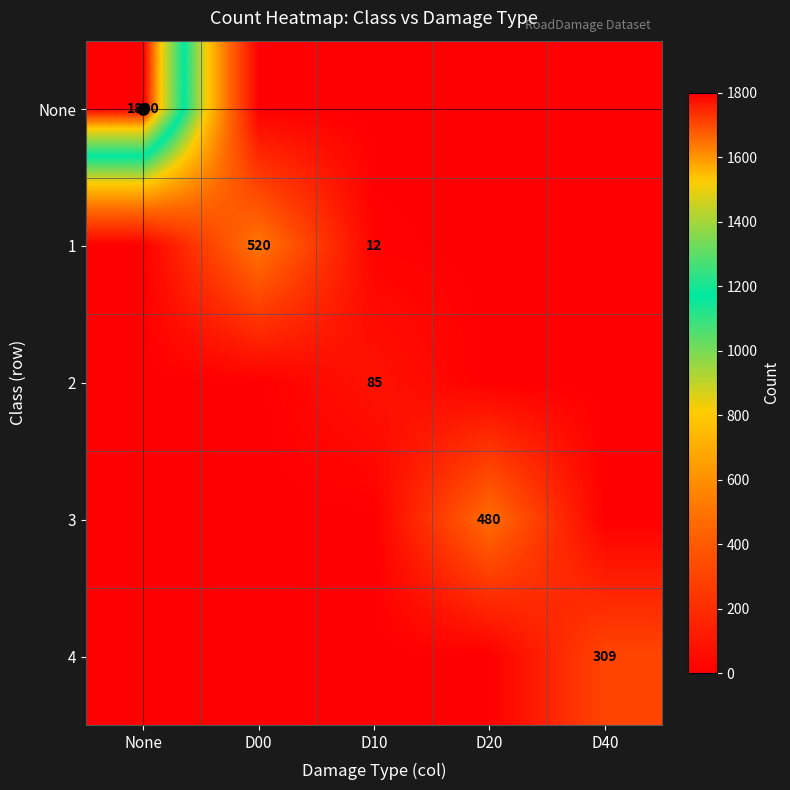

What is the maximum value shown in the chart?

1800